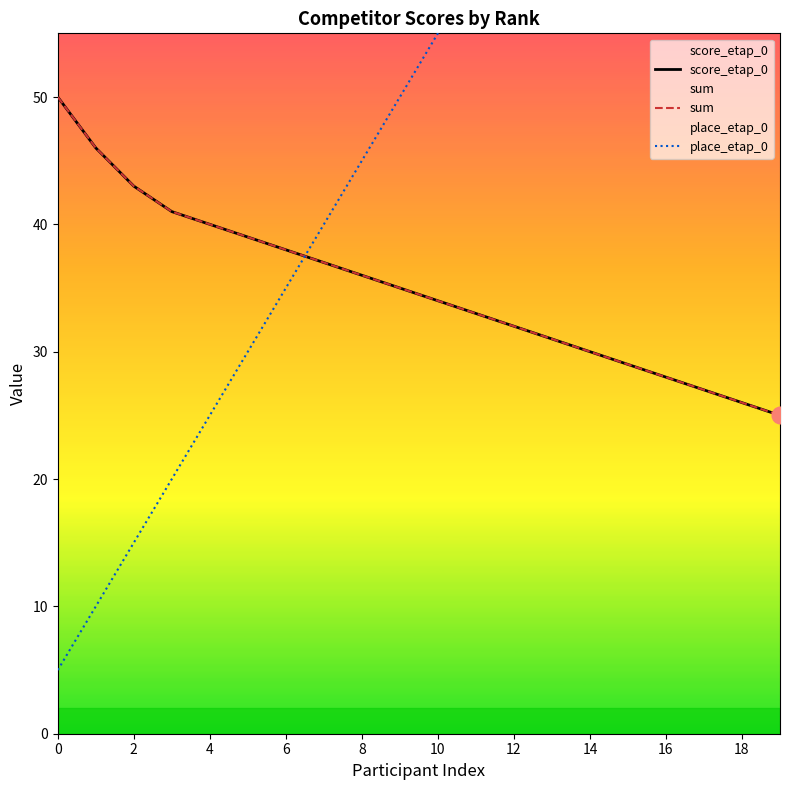

Reading right to left, extract all data points from this chart.

score_etap_0: 25.0	26.0	27.0	28.0	29.0	30.0	31.0	32.0	33.0	34.0	35.0	36.0	37.0	38.0	39.0	40.0	41.0	43.0	46.0	50.0
sum: 25.0	26.0	27.0	28.0	29.0	30.0	31.0	32.0	33.0	34.0	35.0	36.0	37.0	38.0	39.0	40.0	41.0	43.0	46.0	50.0
place_etap_0: 100.0	95.0	90.0	85.0	80.0	75.0	70.0	65.0	60.0	55.0	50.0	45.0	40.0	35.0	30.0	25.0	20.0	15.0	10.0	5.0